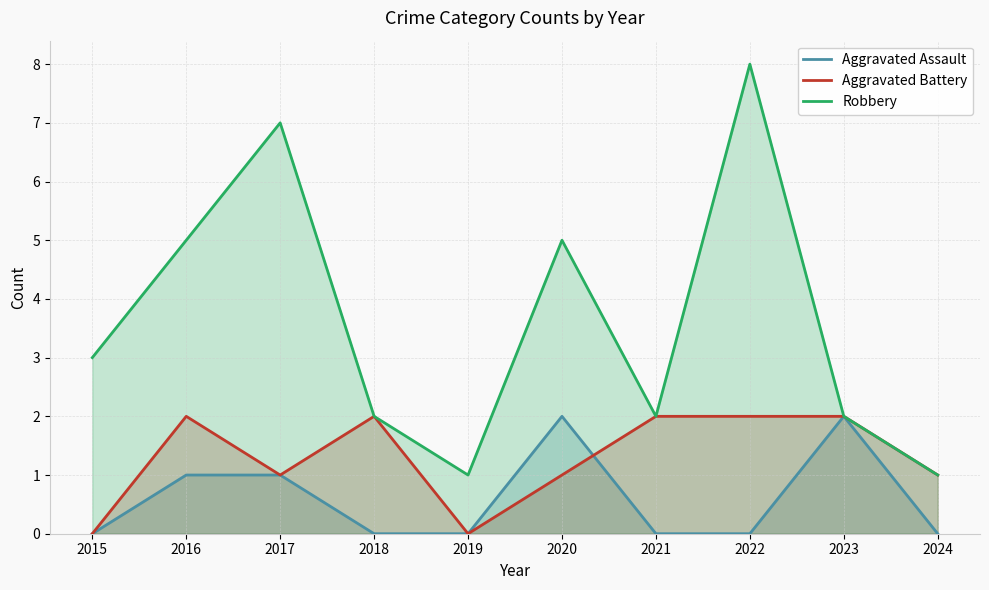

What is the value of the Aggravated Battery point at the 6th from the left?

1